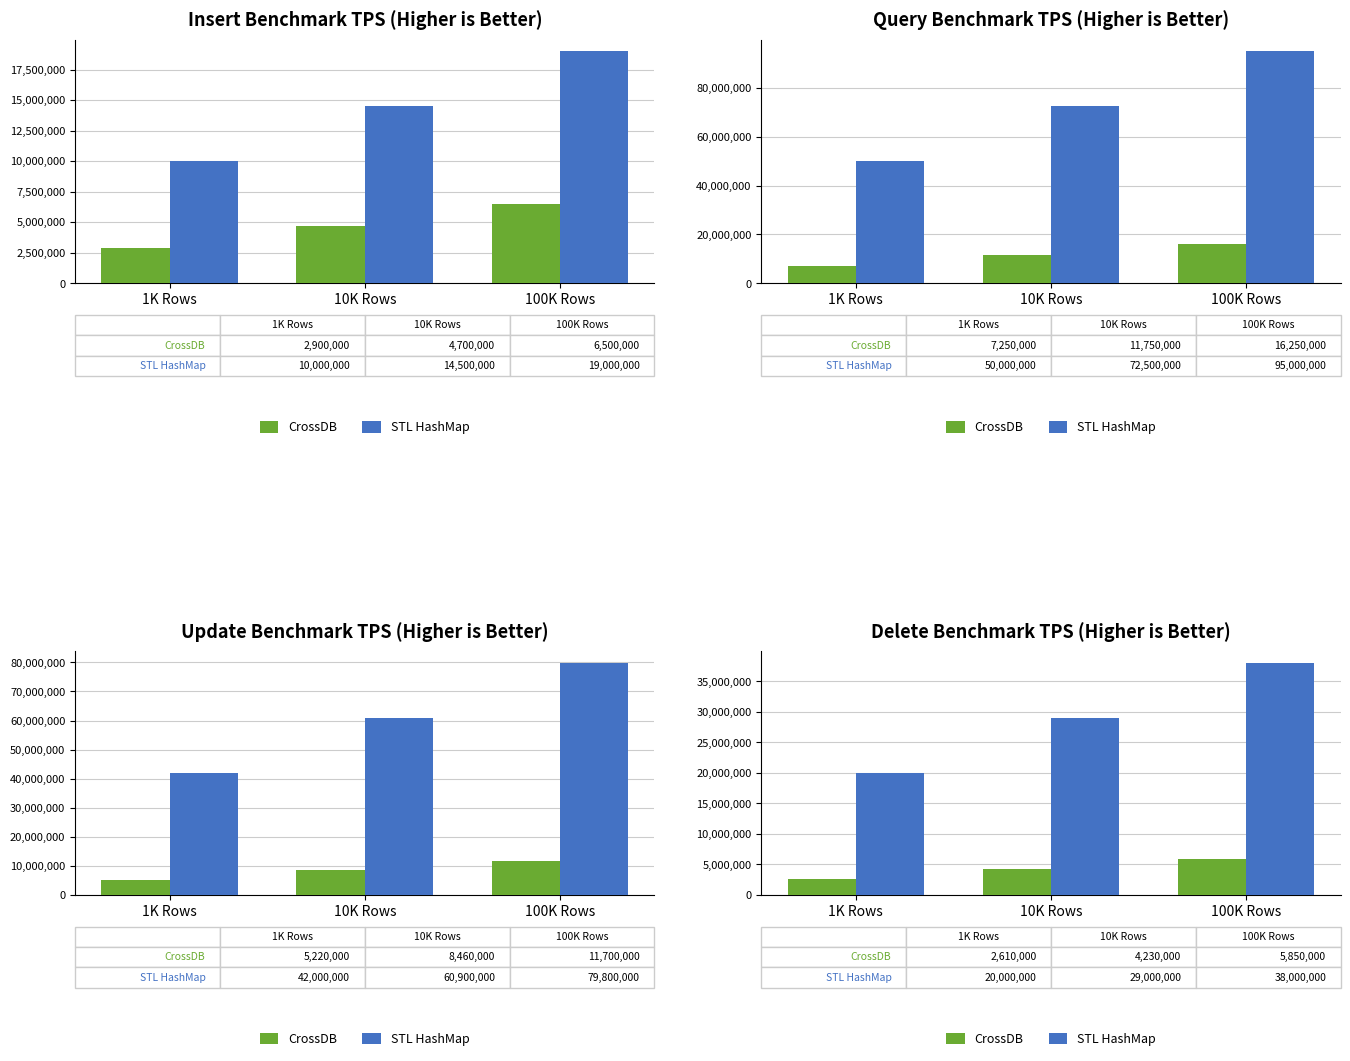

The value of STL HashMap at 10K Rows is 11860174. True or false?

False